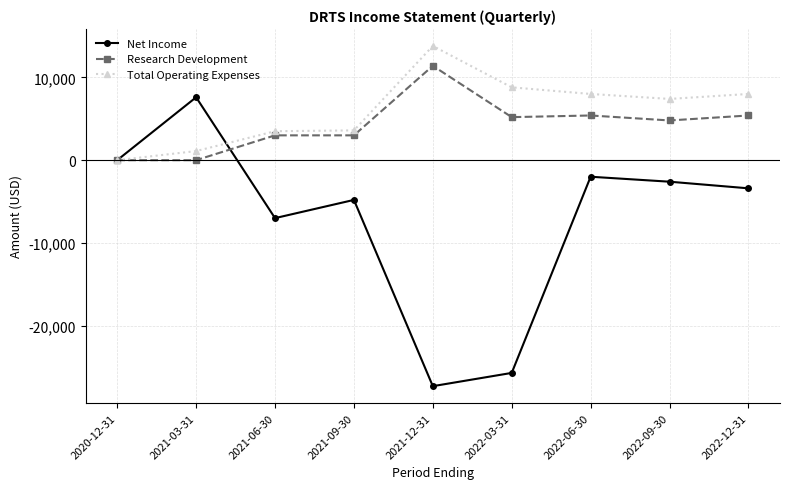

What is the average value of the Total Operating Expenses series?

6022